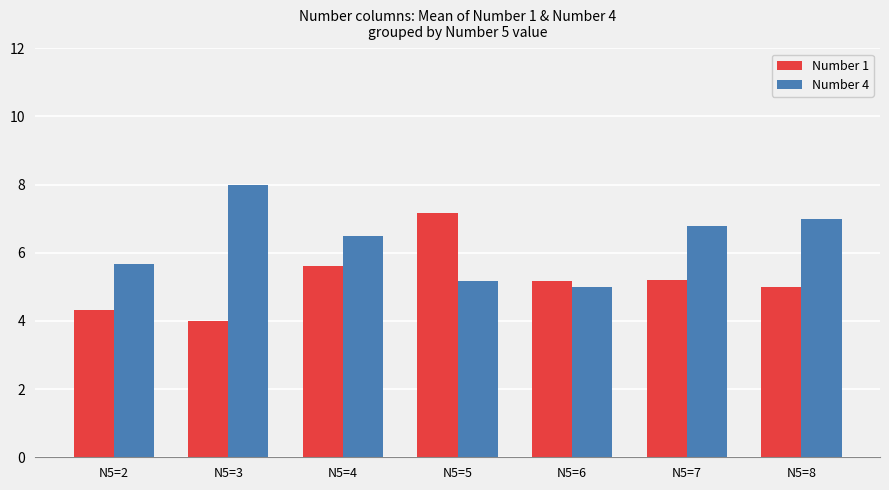

At which category is the sum across all series the highest?

N5=5